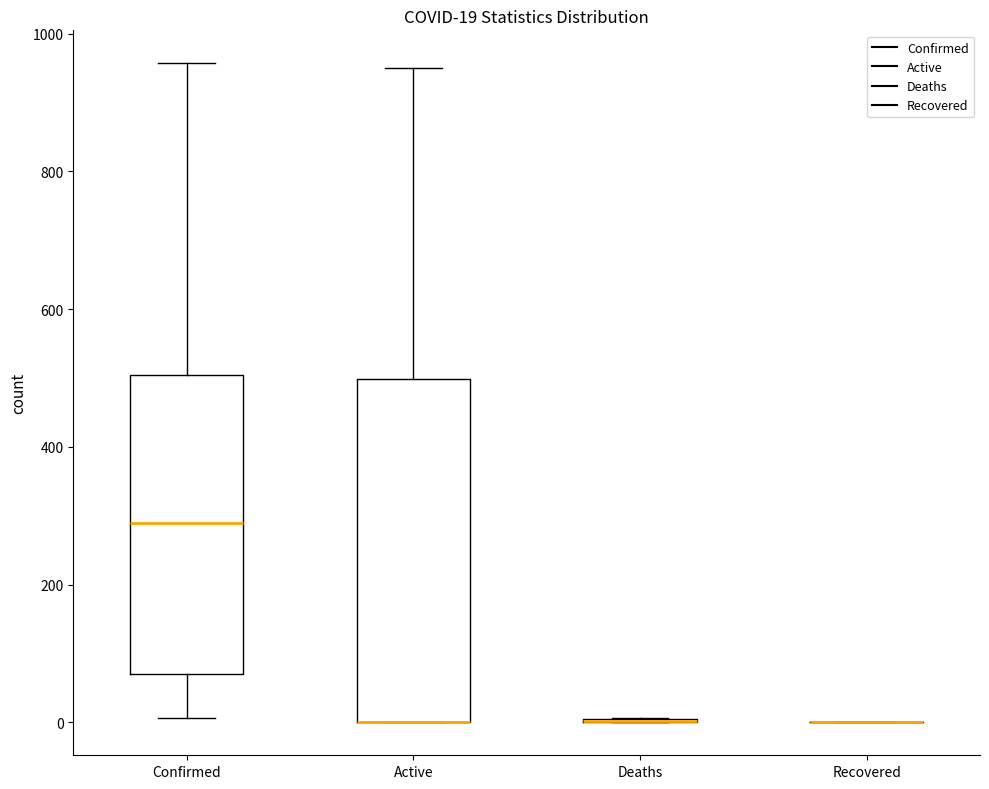

Which box is the tallest, from its lower edge to its upper edge?

Active